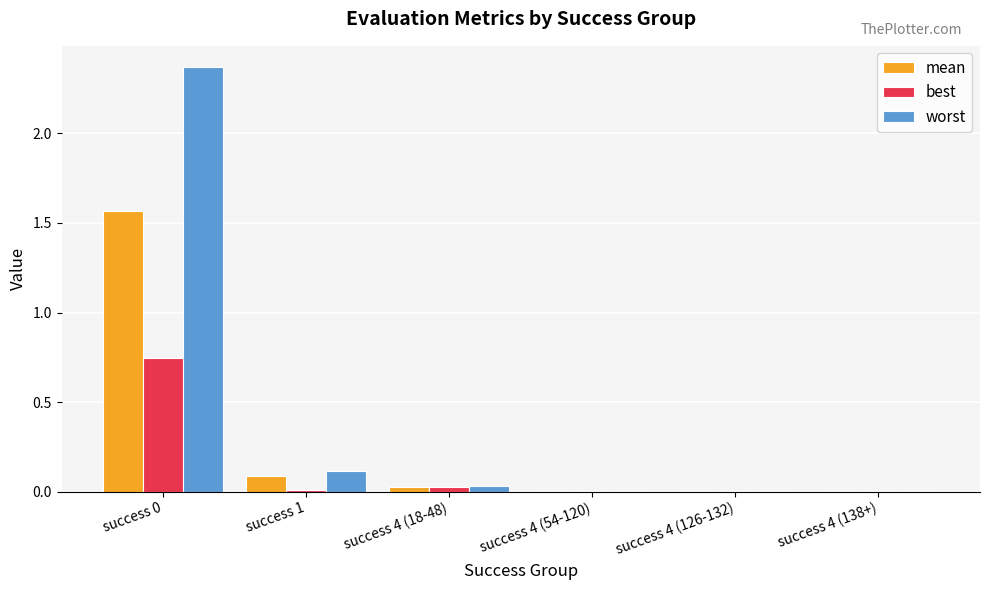

Is the value of best at success 1 greater than the value of worst at success 0?

No